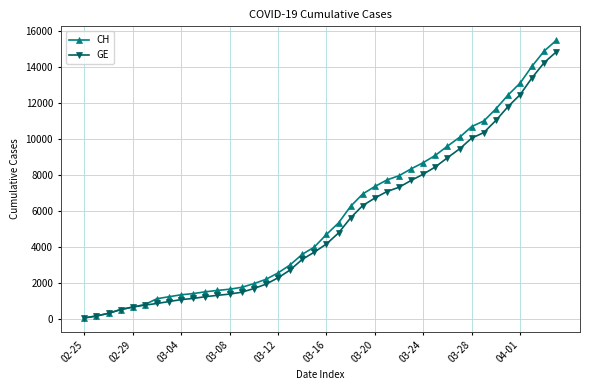

What is the sum of all CH values?

226951